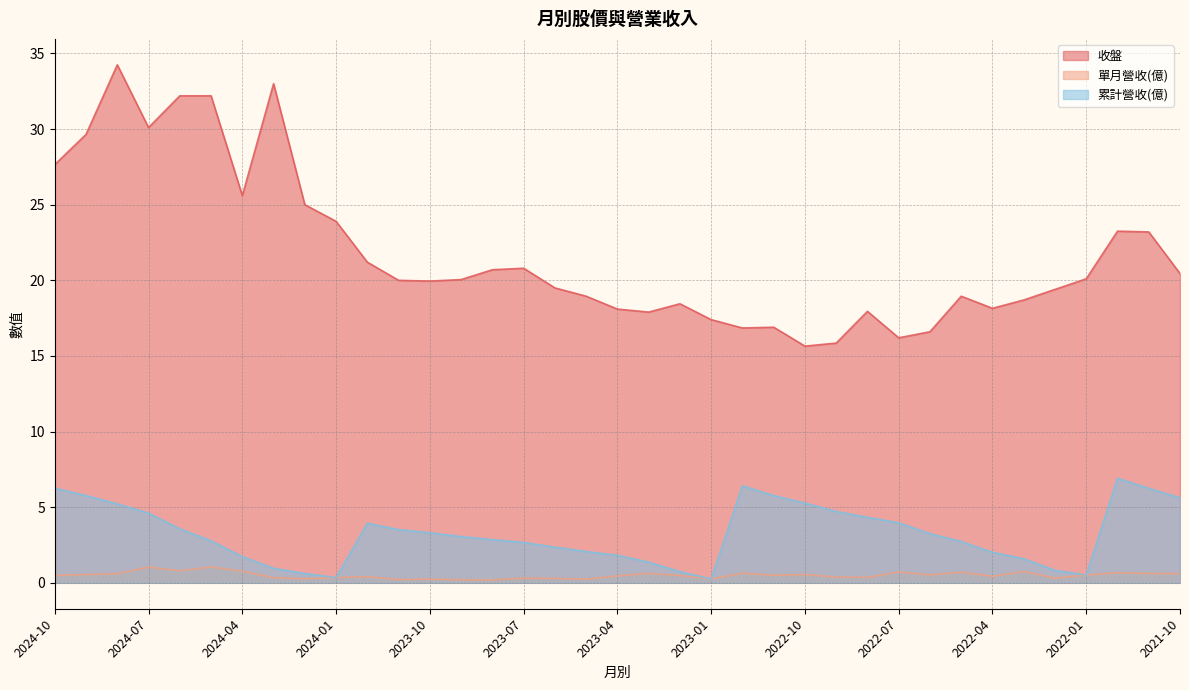

Rank the series at 2024-05 from highest to lowest value.

收盤, 累計營收(億), 單月營收(億)